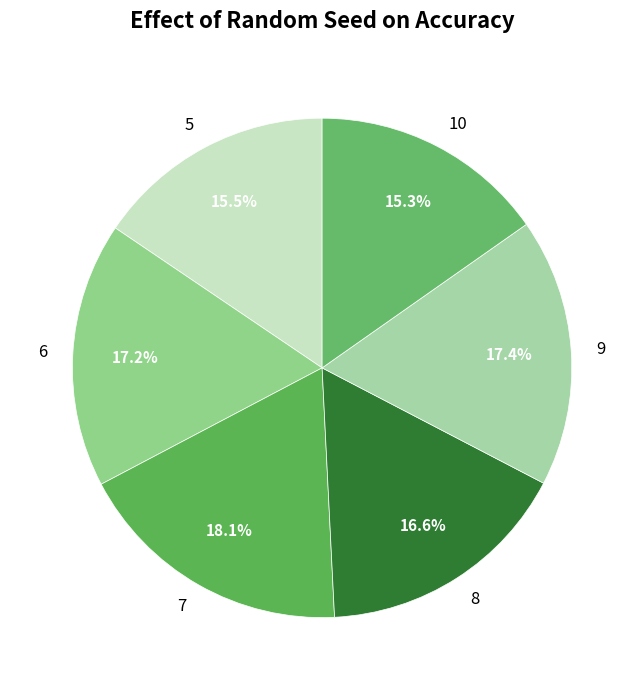

How many slices are in this pie chart?

6